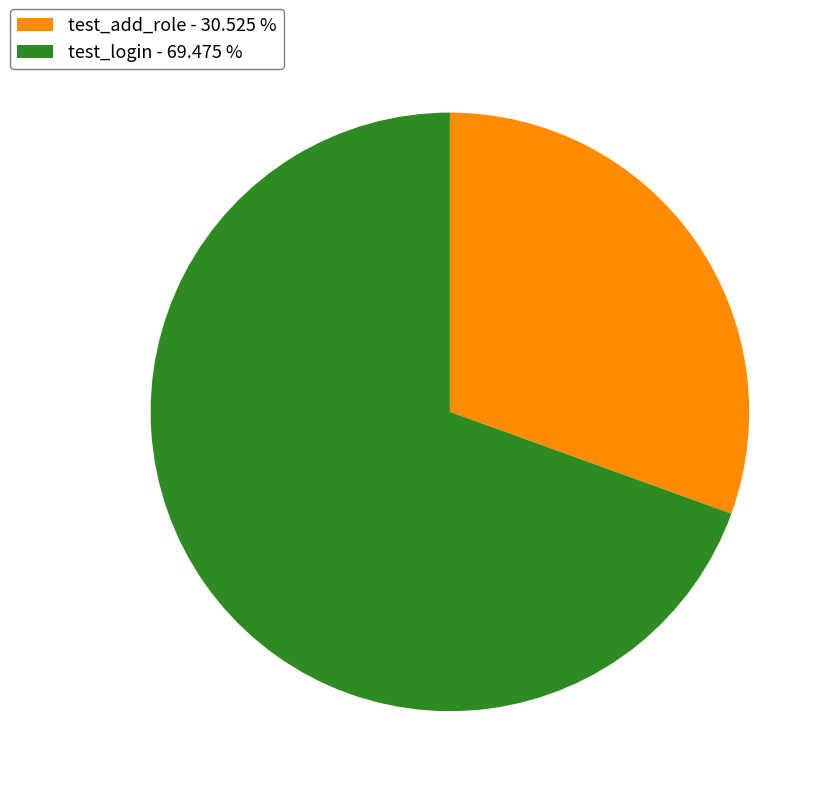

The test_add_role slice represents 31% of the pie. True or false?

True